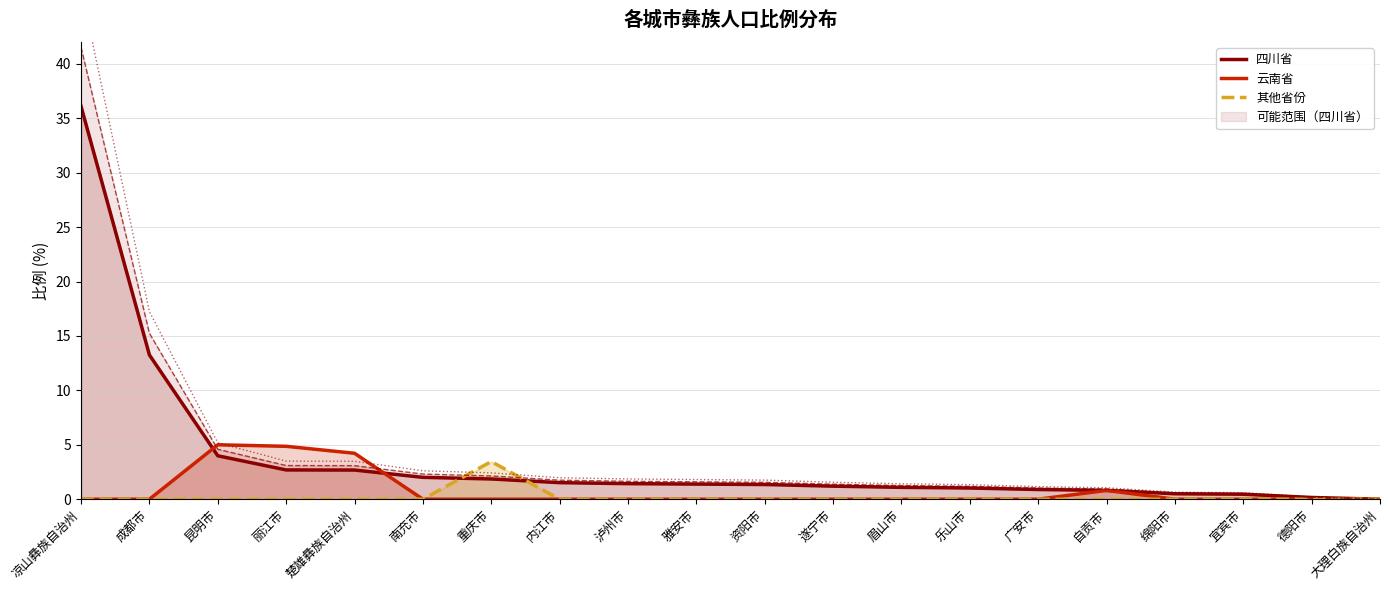

What is the label of the 9th point from the left?

泸州市